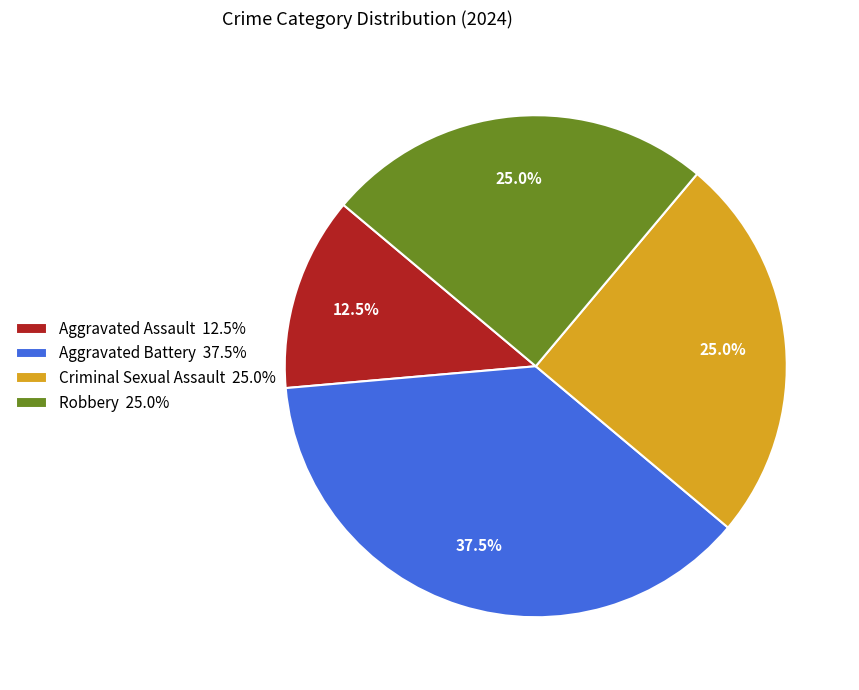

How many slices are in this pie chart?

4